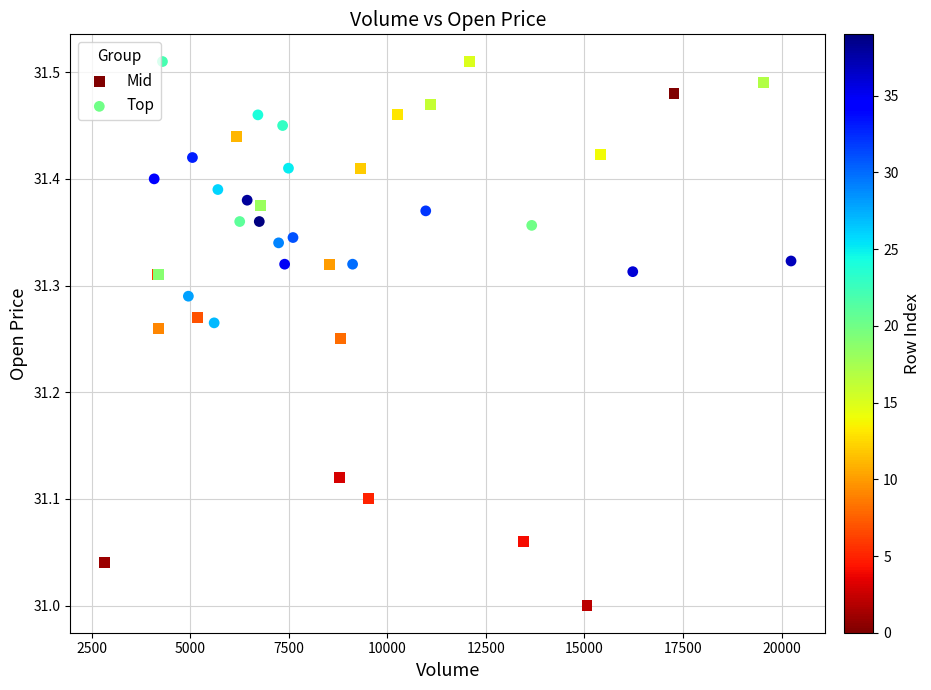

Which series has the largest Y range (max minus min)?

Mid